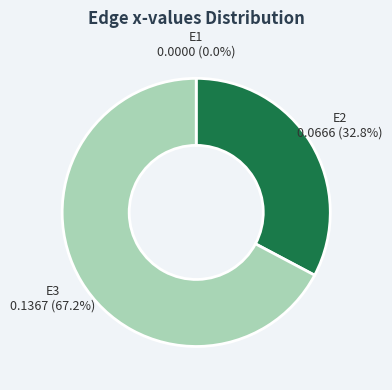

Between E3 and E2, which is larger?

E3